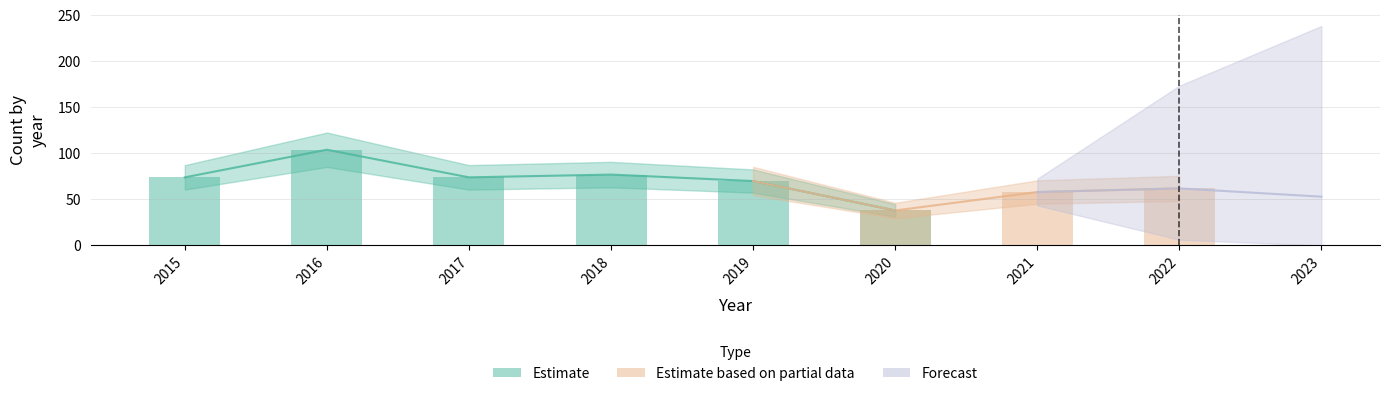

Is it true that Robbery equals 40 at 2015?

False